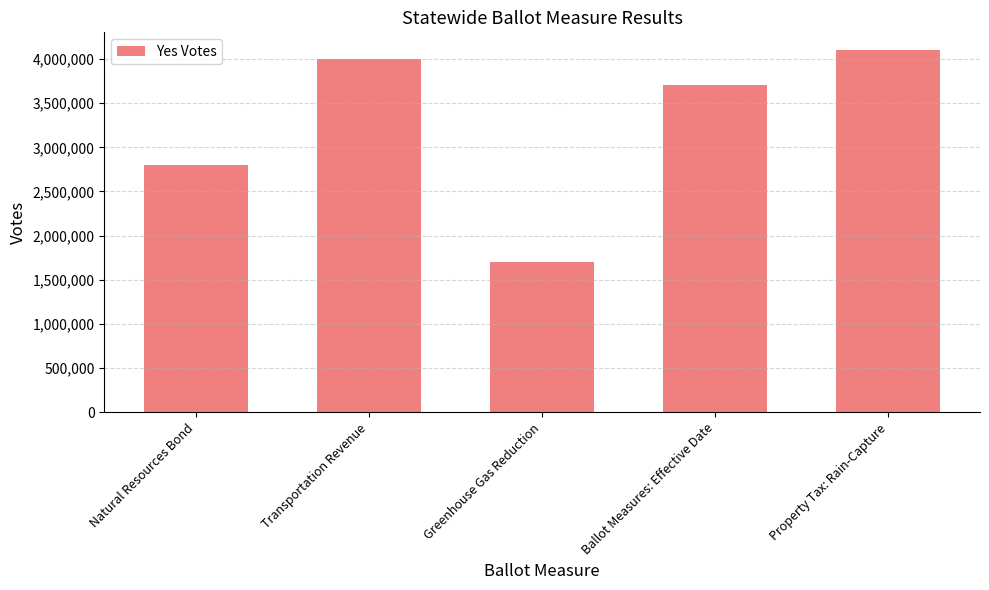

Reading left to right, transcribe all the data shown in this chart.

Natural Resources Bond=2798978	Transportation Revenue=3999188	Greenhouse Gas Reduction=1702226	Ballot Measures: Effective Date=3705042	Property Tax: Rain-Capture=4098576